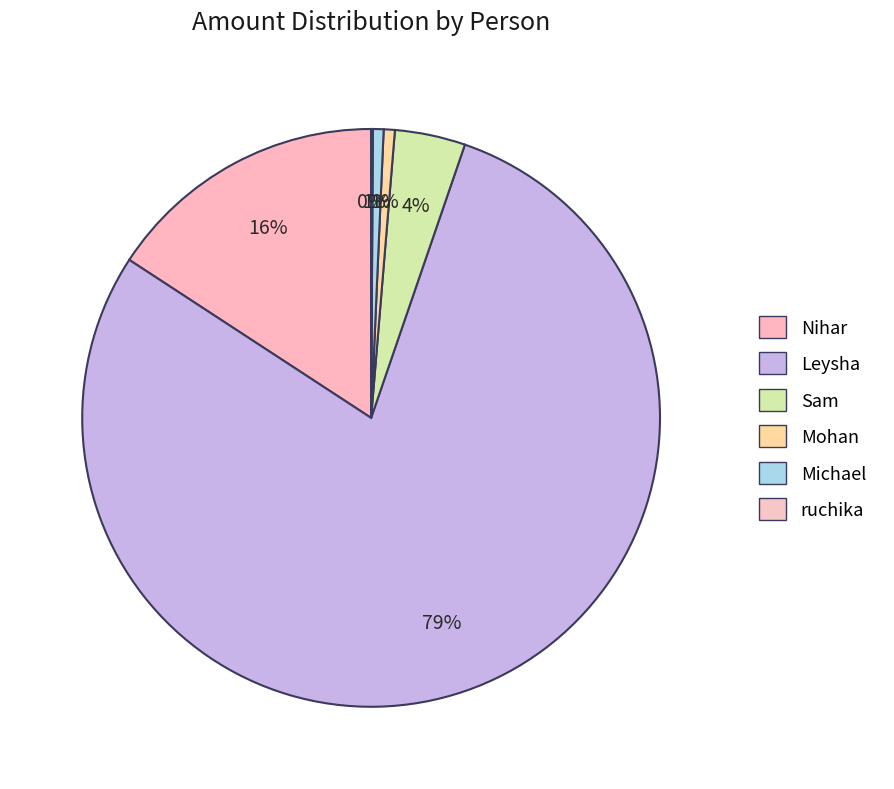

How many slices are in this pie chart?

6